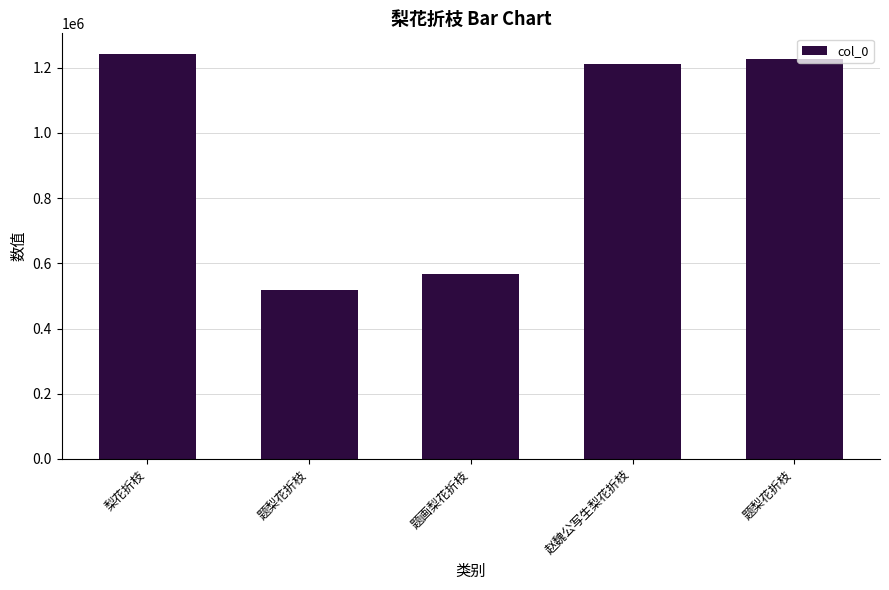

Reading left to right, what are all the values shown in this chart?

梨花折枝=1243033	题梨花折枝=517653	题画梨花折枝=567195	赵魏公写生梨花折枝=1210312	题梨花折枝=1225433